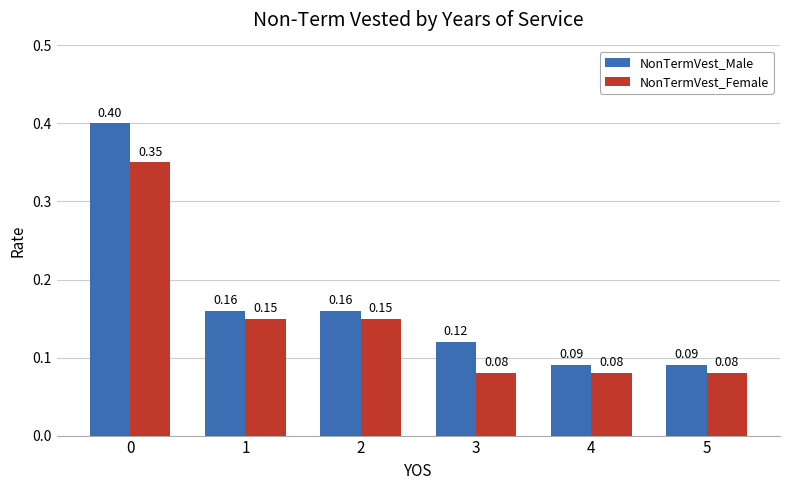

Between 0 and 2, which series saw the biggest shift?

NonTermVest_Male